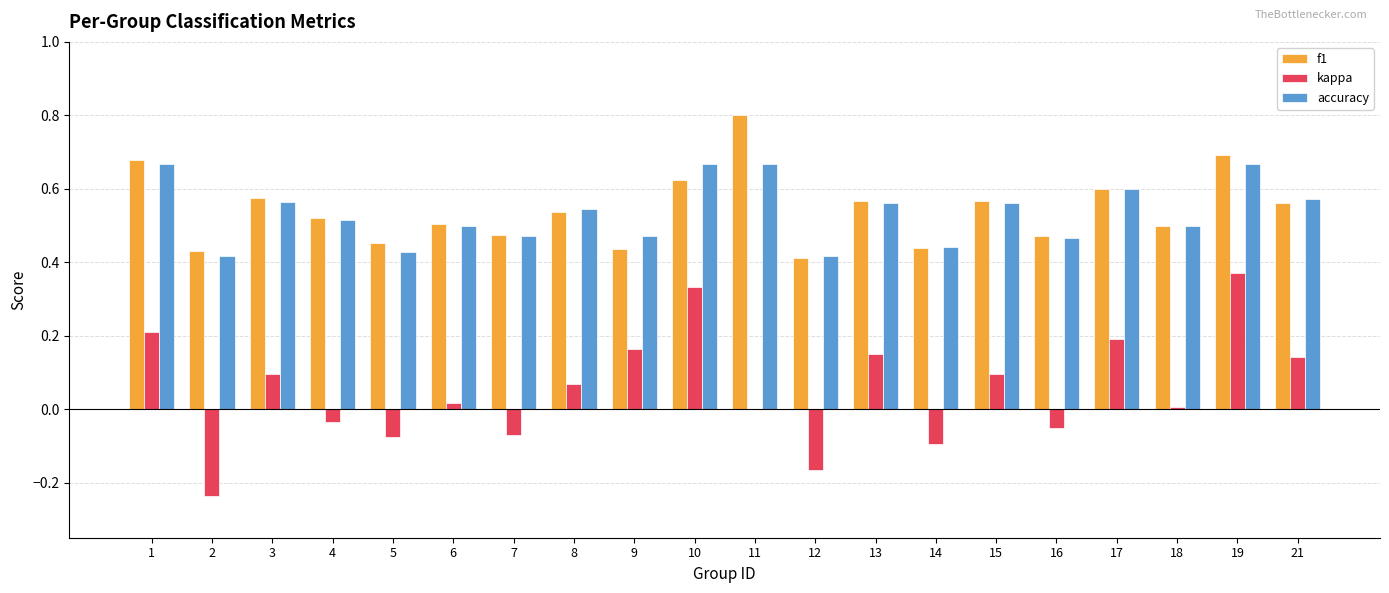

At which category is the sum across all series the highest?

19